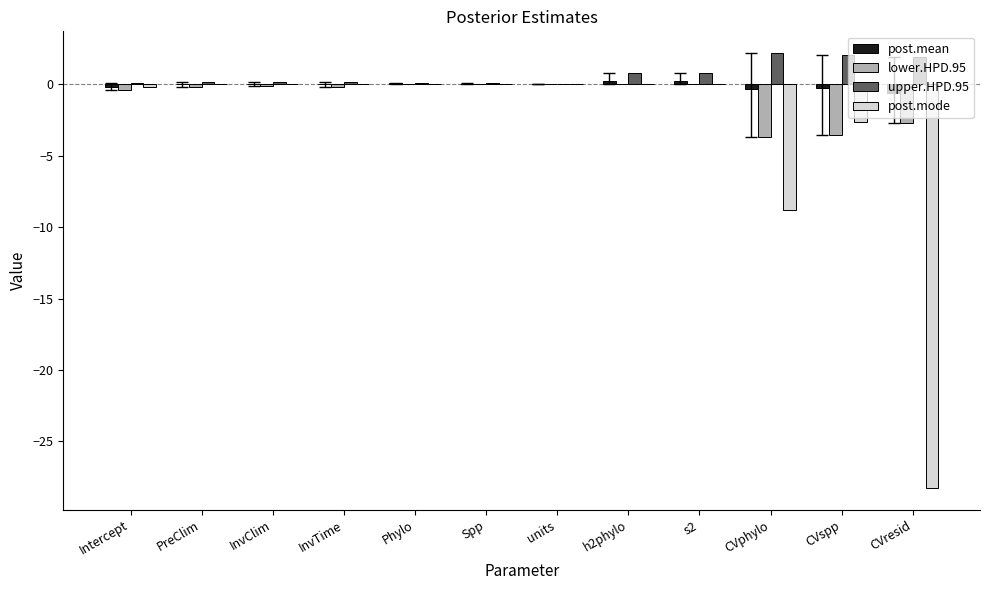

What is the greatest value displayed?

2.2